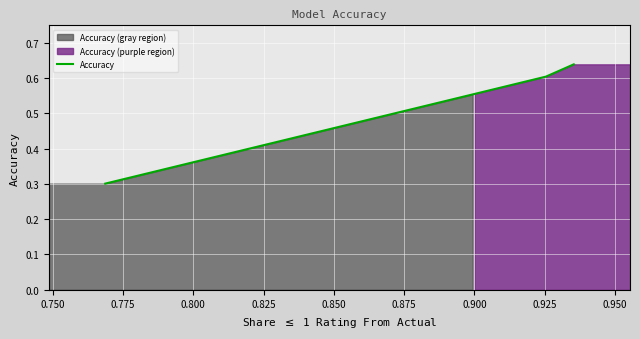

How many Accuracy values are between 0 and 1?

3